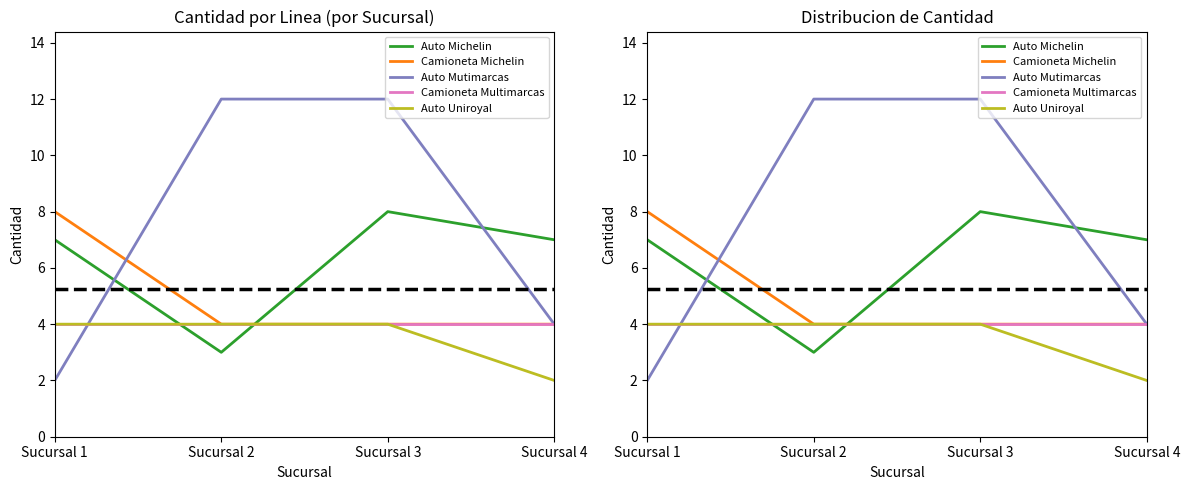

What are all the series names shown in the legend?

Auto Michelin, Camioneta Michelin, Auto Mutimarcas, Camioneta Multimarcas, Auto Uniroyal